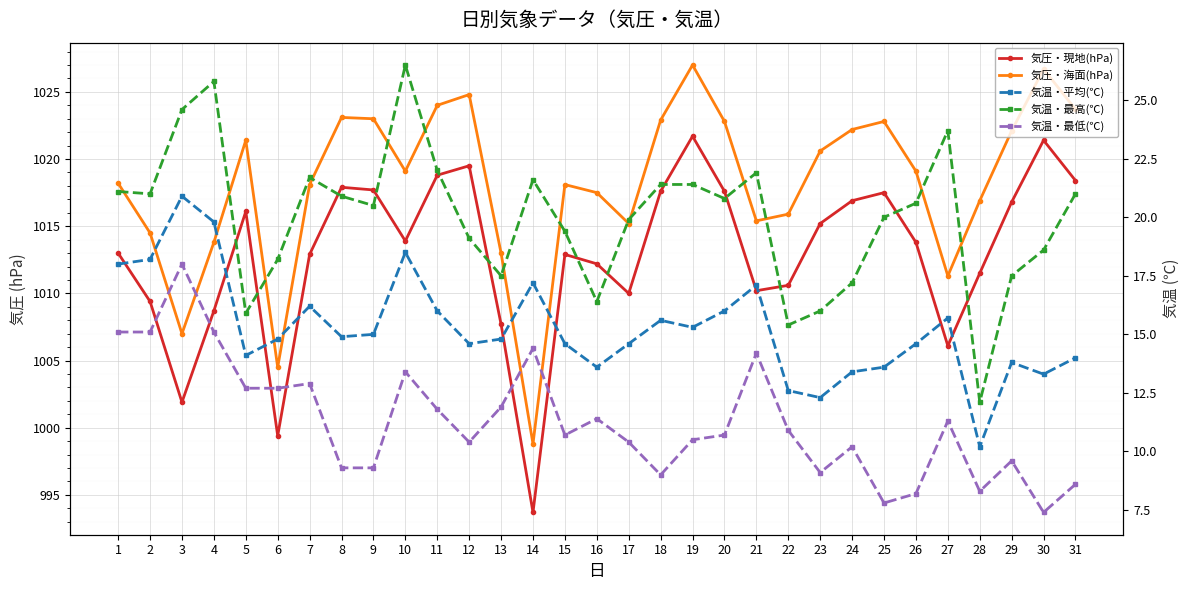

Where is 気温・最低(℃) nearest to the value 12?

13